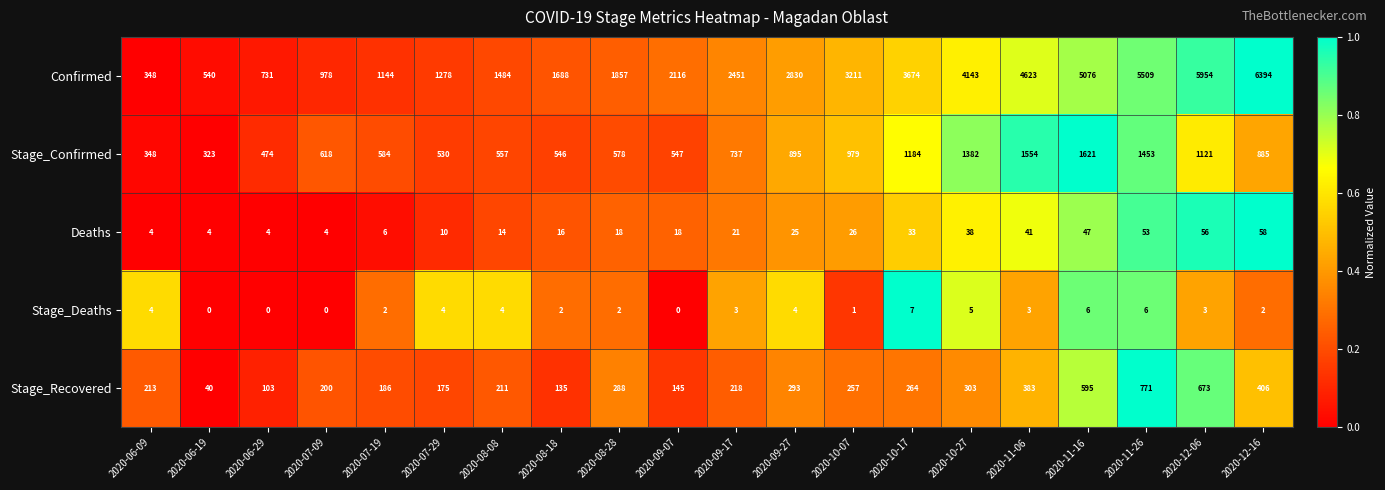

What is the difference between the Confirmed values at 2020-06-09 and 2020-09-07?

1768